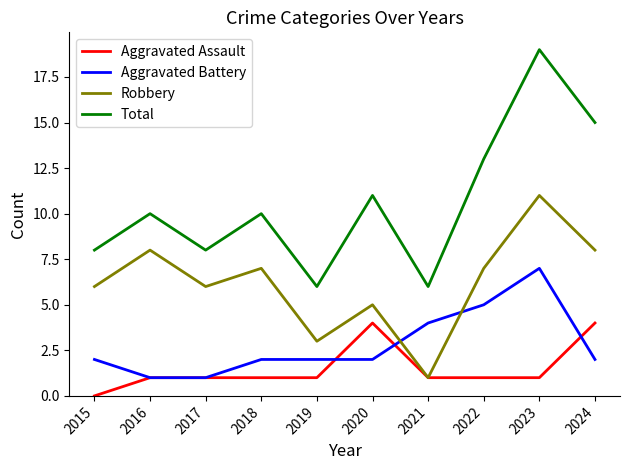

Reading left to right, what are all the values shown in this chart?

Aggravated Assault: 0	1	1	1	1	4	1	1	1	4
Aggravated Battery: 2	1	1	2	2	2	4	5	7	2
Robbery: 6	8	6	7	3	5	1	7	11	8
Total: 8	10	8	10	6	11	6	13	19	15